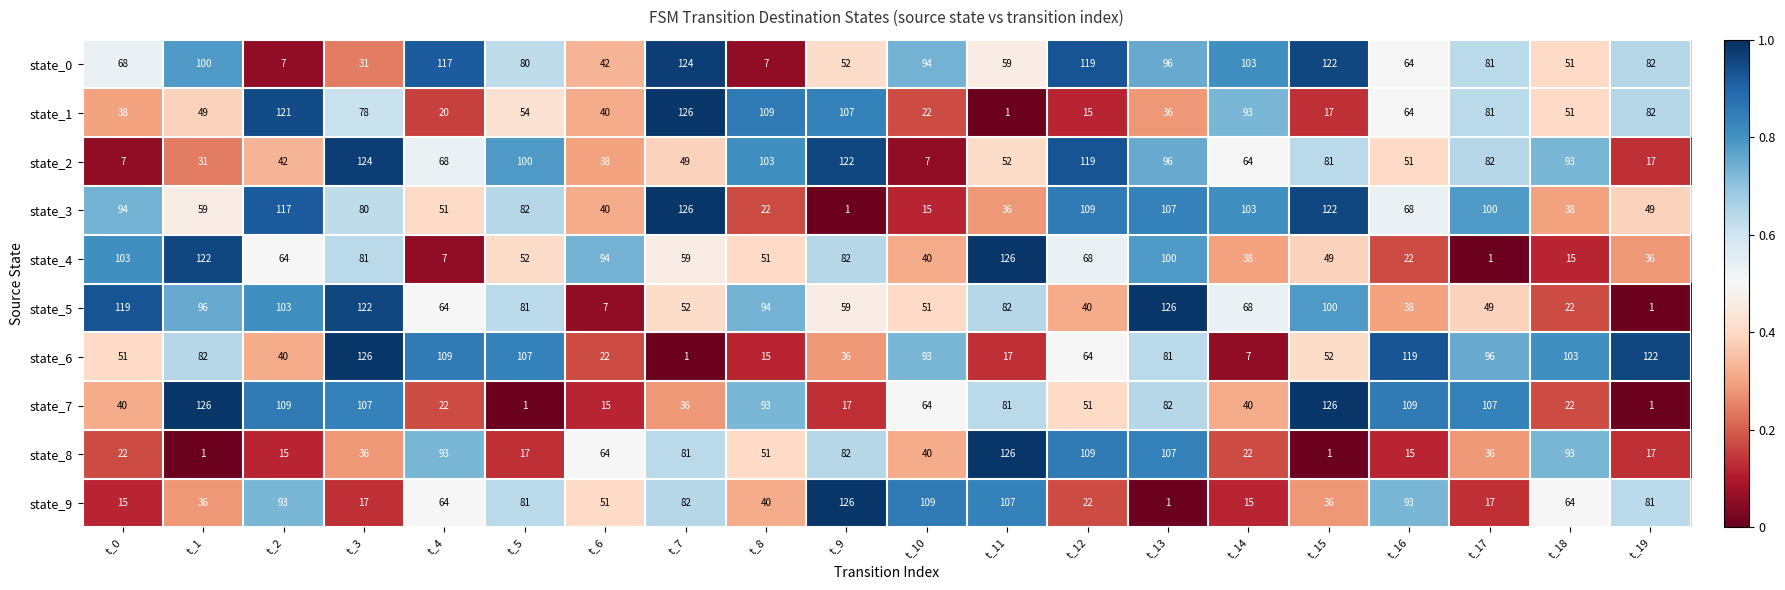

What is the spread (max minus min) of values at t_2?

114